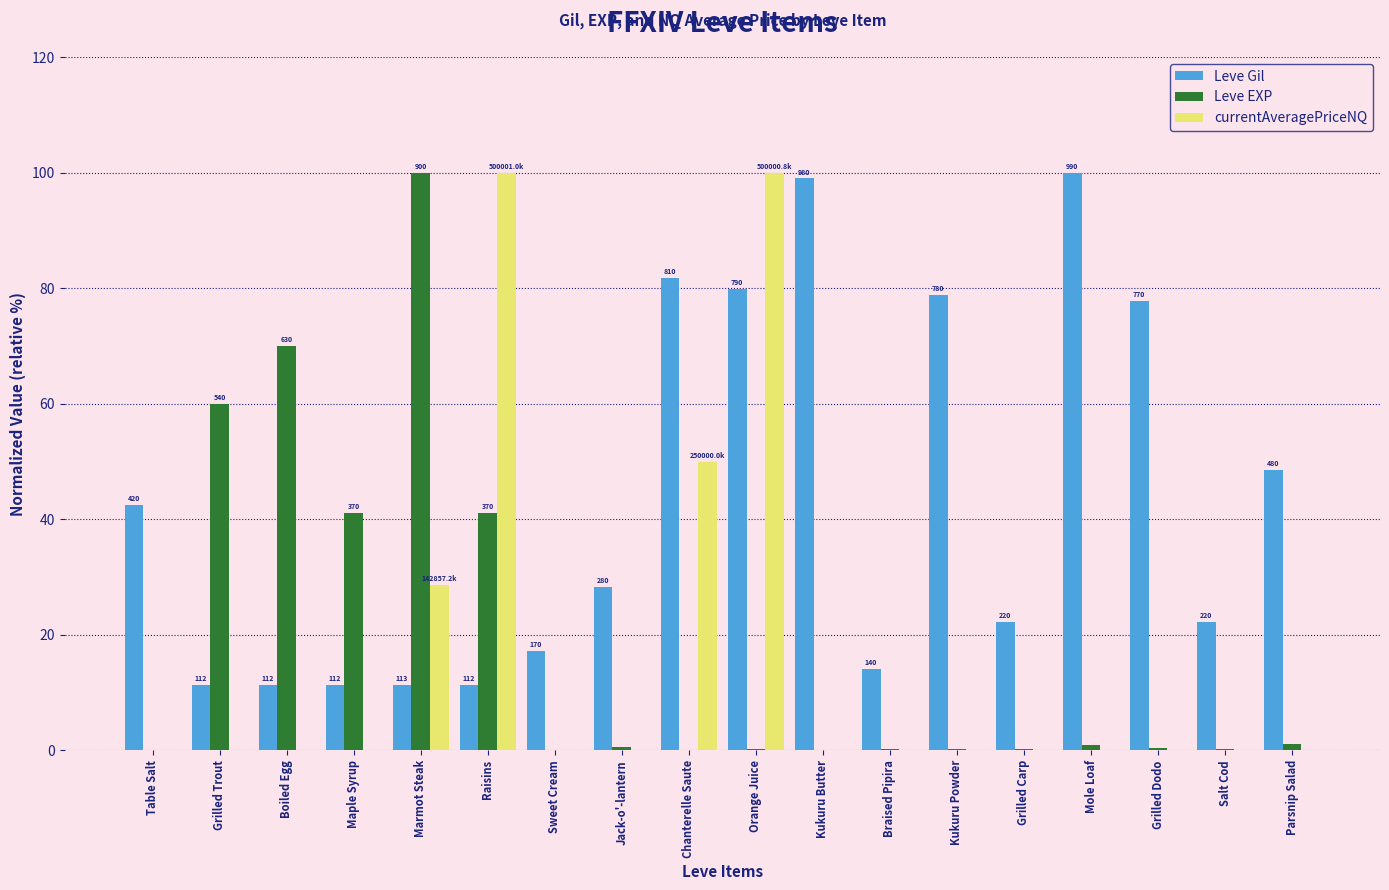

Is it true that Leve Gil equals 22.2 at Salt Cod?

True